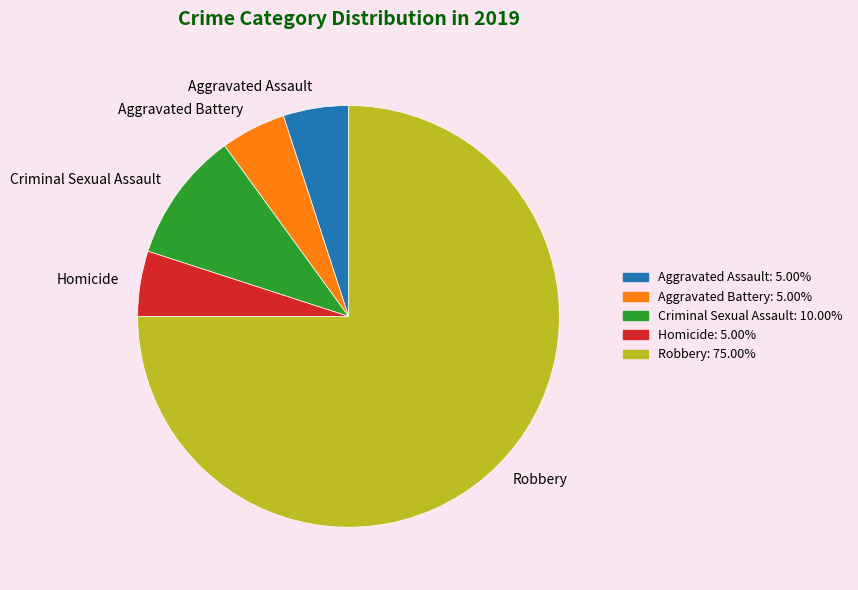

Count the number of slices in the pie.

5